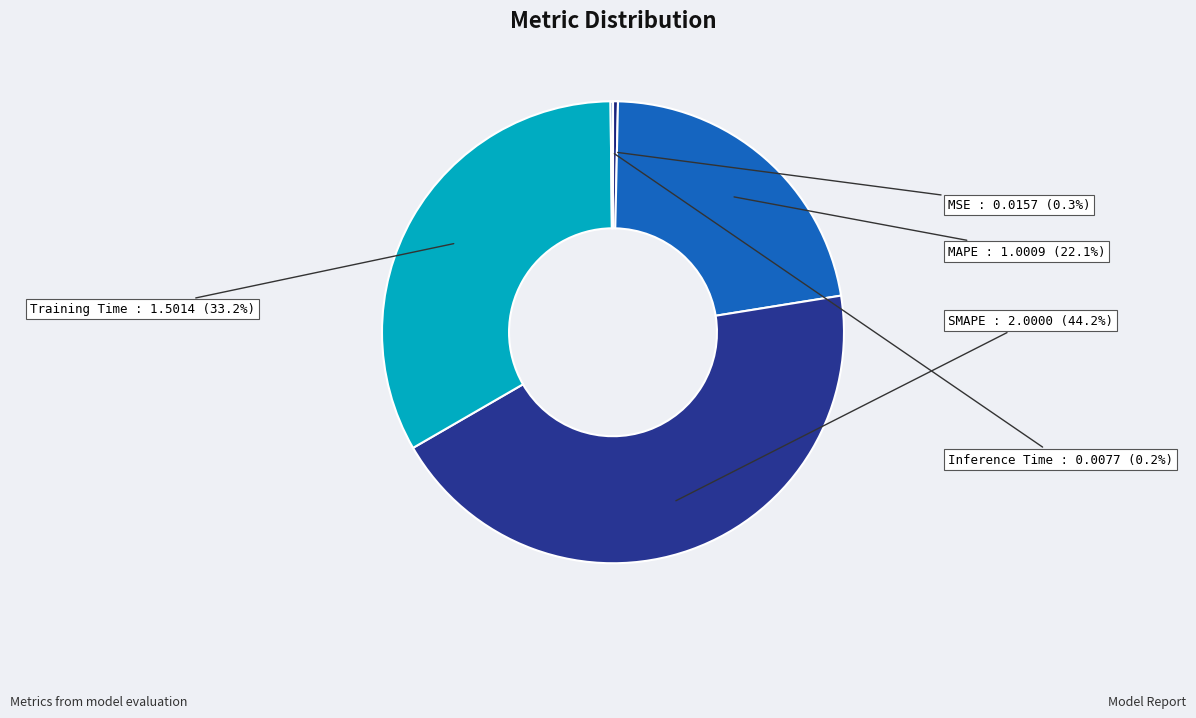

To the nearest percent, what is the average slice percentage?

20%